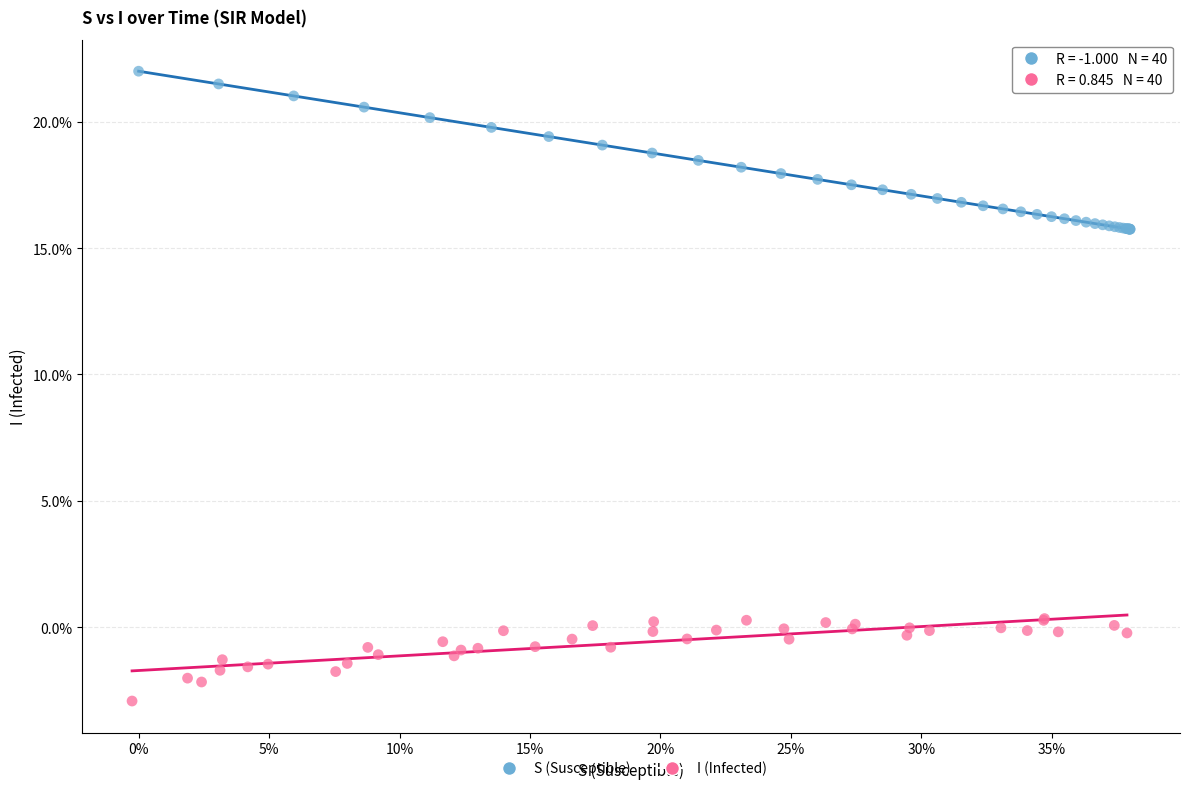

Which series contains the lowest Y value?

I (Infected)